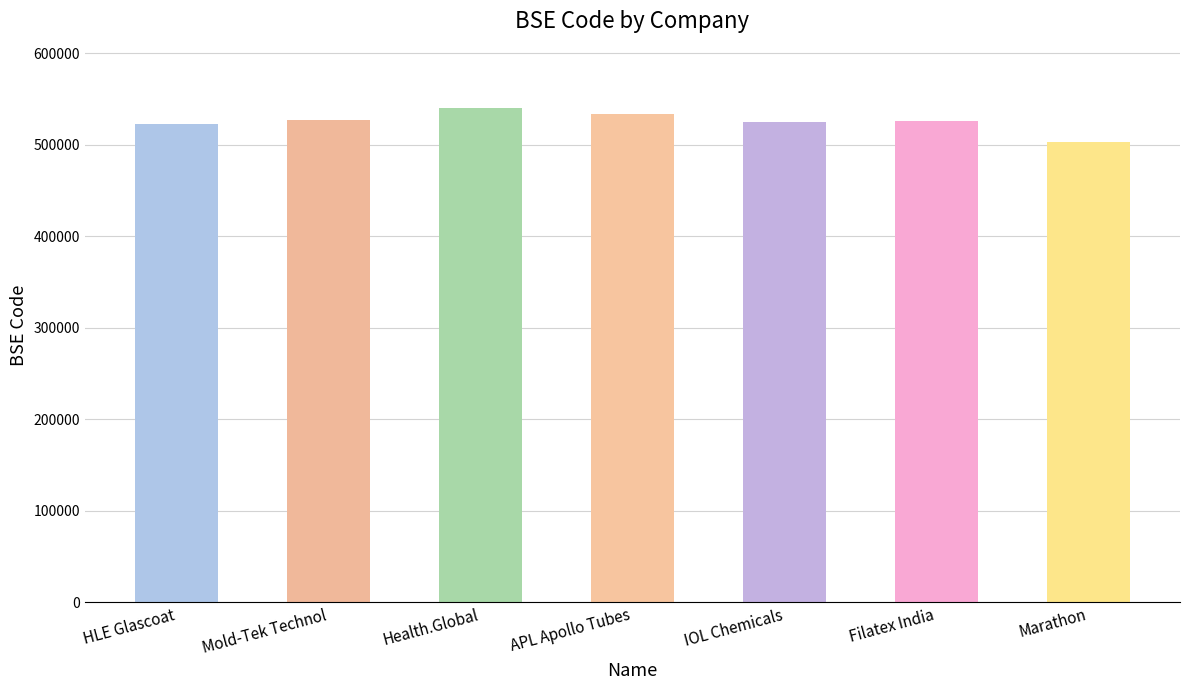

Is it true that the value at HLE Glascoat is 522215?

True